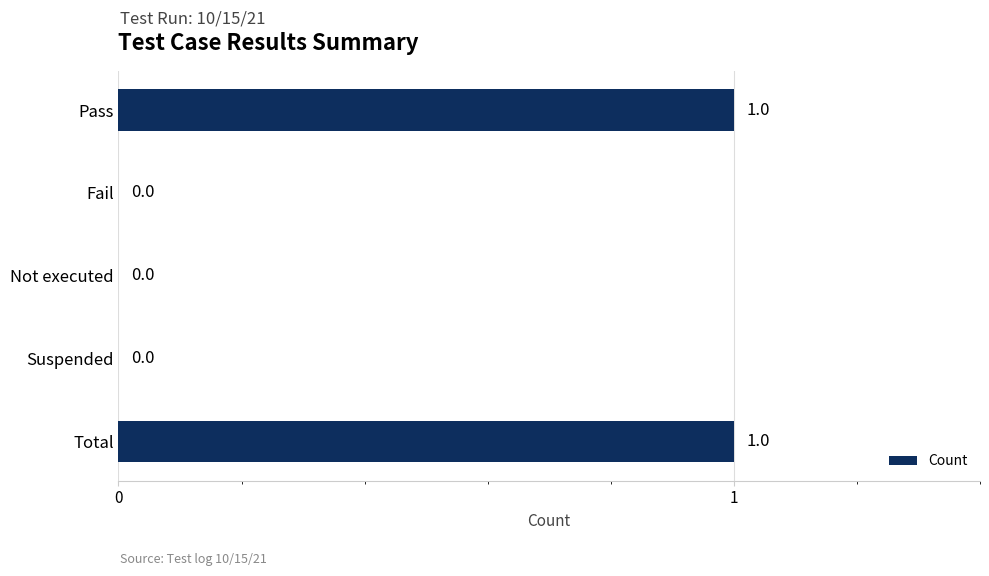

Between Total and Fail, which is larger?

Total